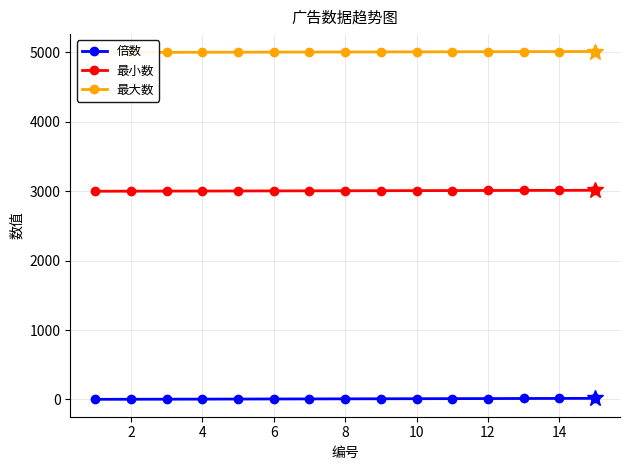

What is the total value across all series at 14?

8022.2